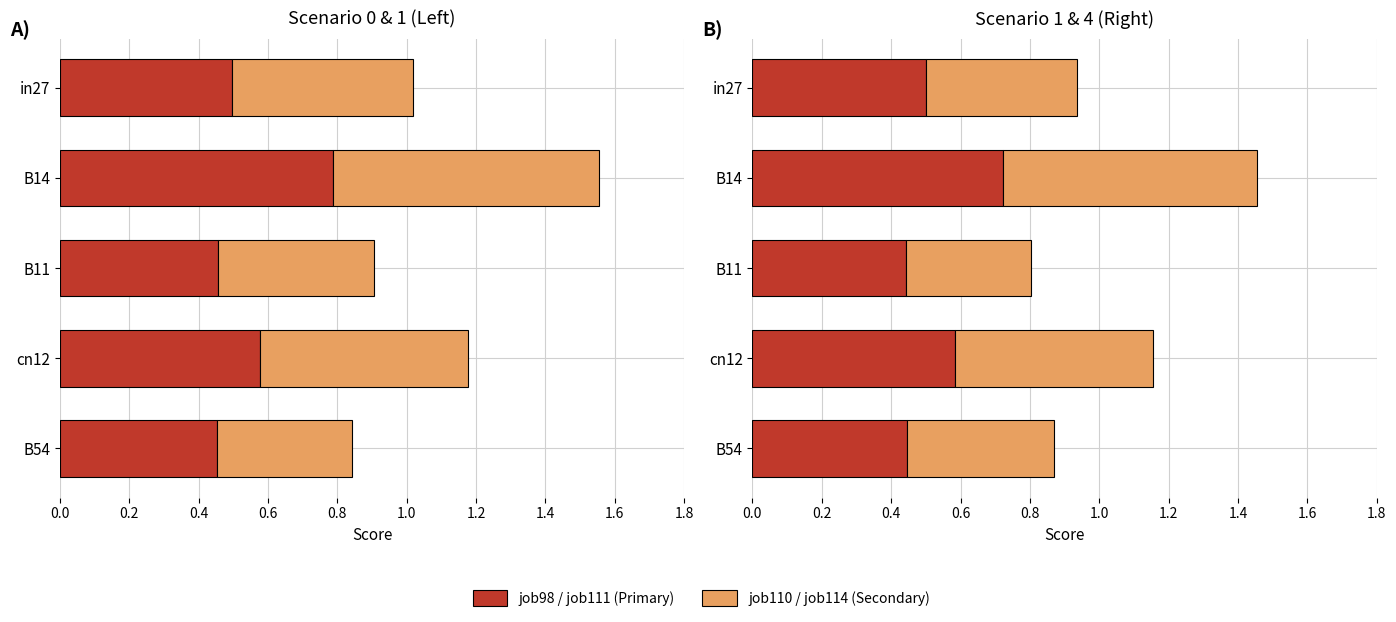

What is the sum of all job114_scenario1_236 values?

2.5